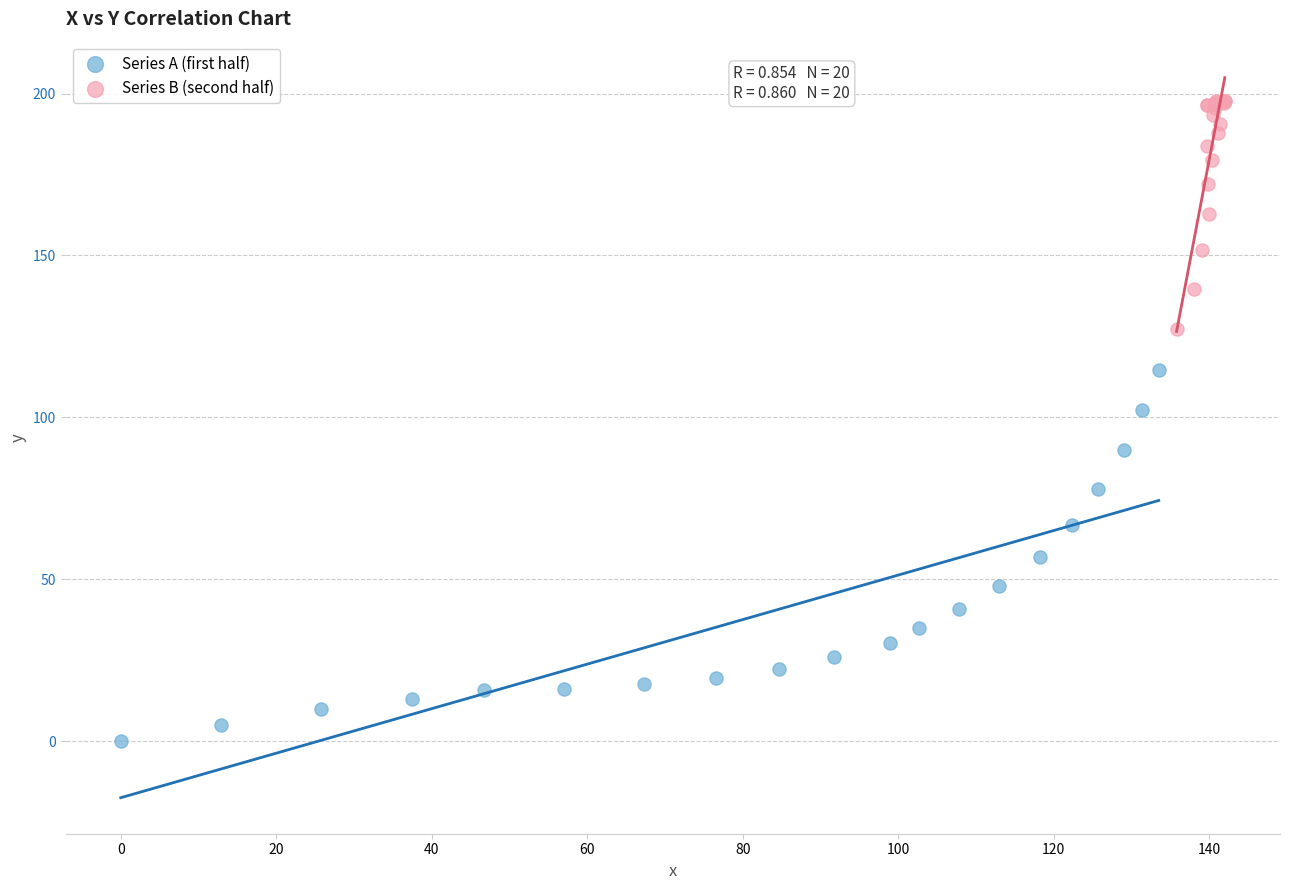

Which series contains the highest Y value?

Series B (second half)